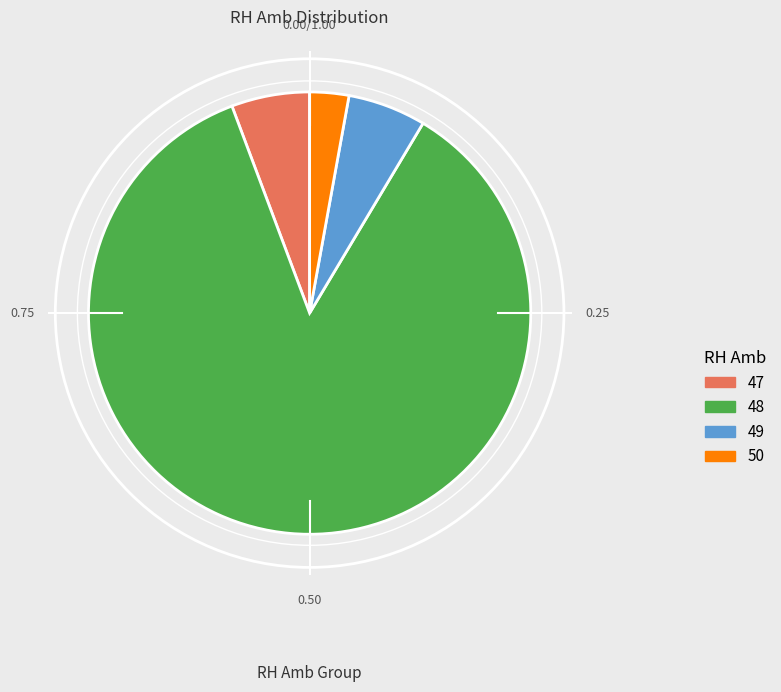

Between 50 and 49, which is larger?

49